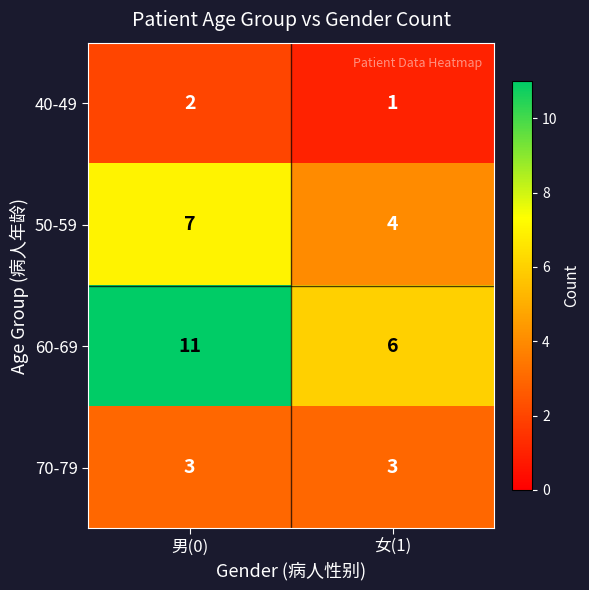

What is the total value across all series at 女(1)?

14